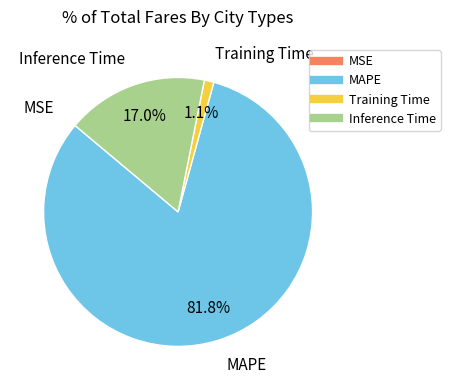

To the nearest percent, what is the difference between the Training Time and MAPE slice percentages?

81%